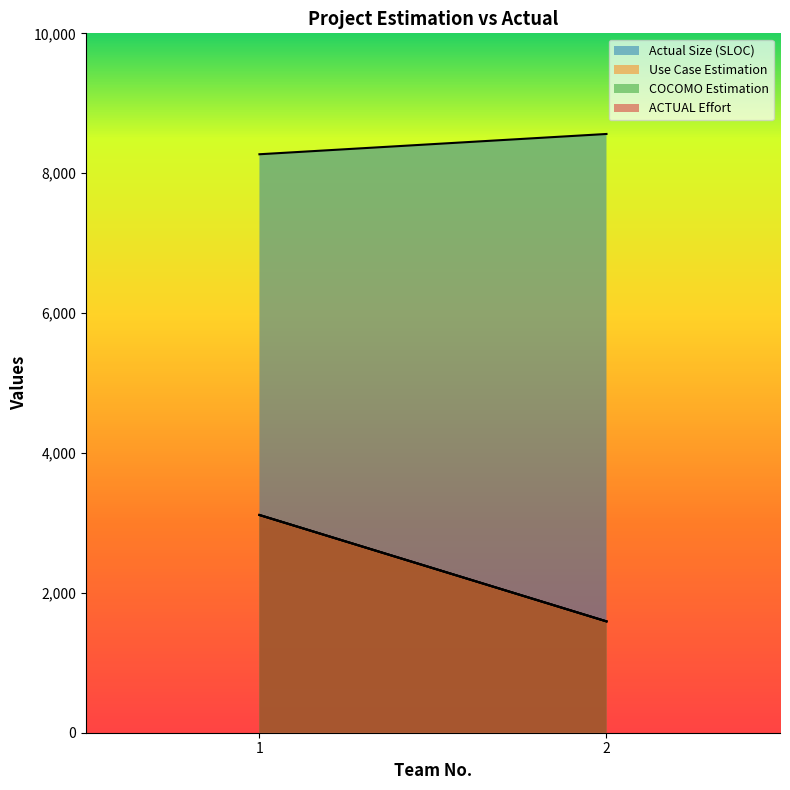

Rank the series at 2 from lowest to highest value.

Use Case Estimation, COCOMO Estimation, ACTUAL Effort, Actual Size (SLOC)